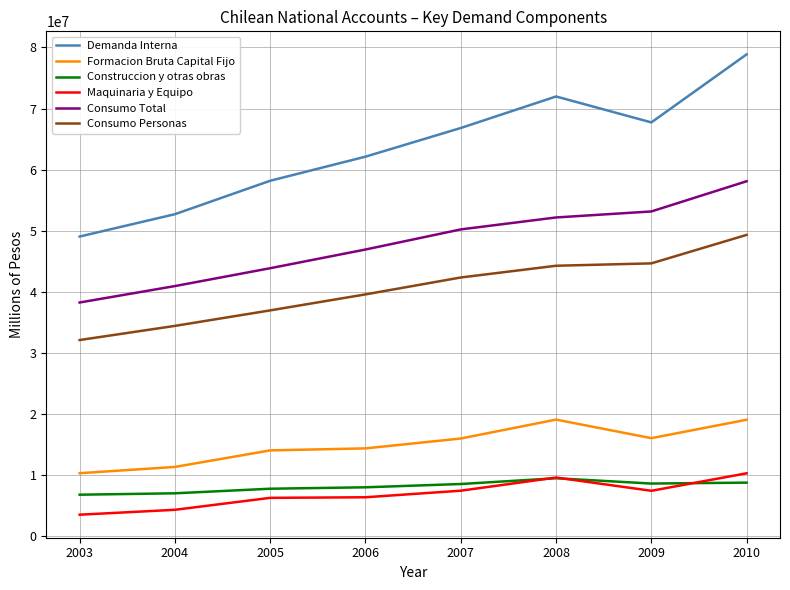

Does the chart display data point markers on the line(s)?

No